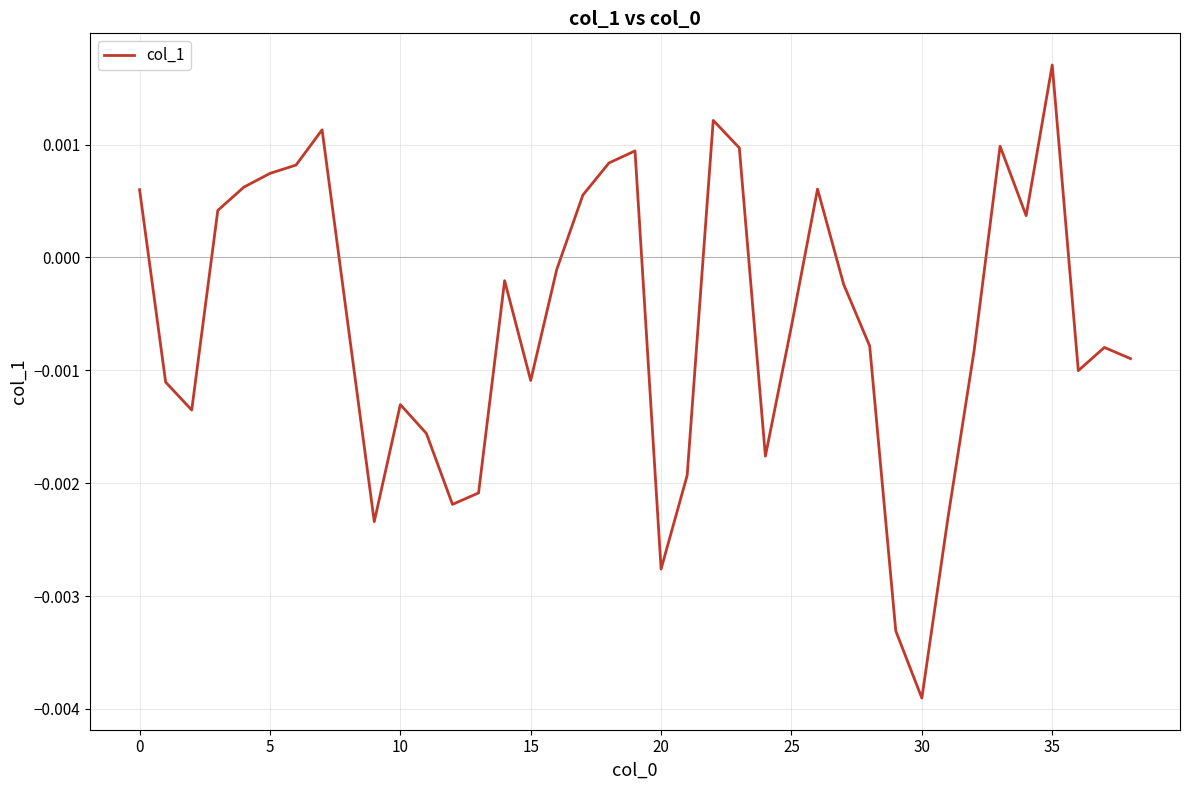

True or false: the data has more than 0 interior local peaks.

True